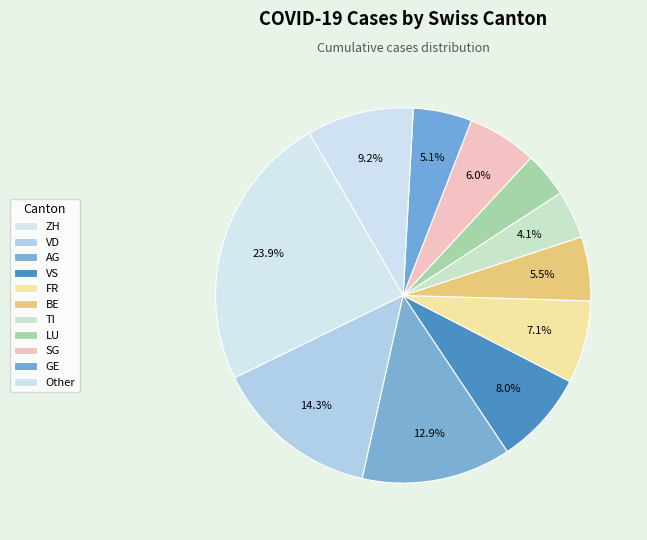

Count the number of slices in the pie.

11